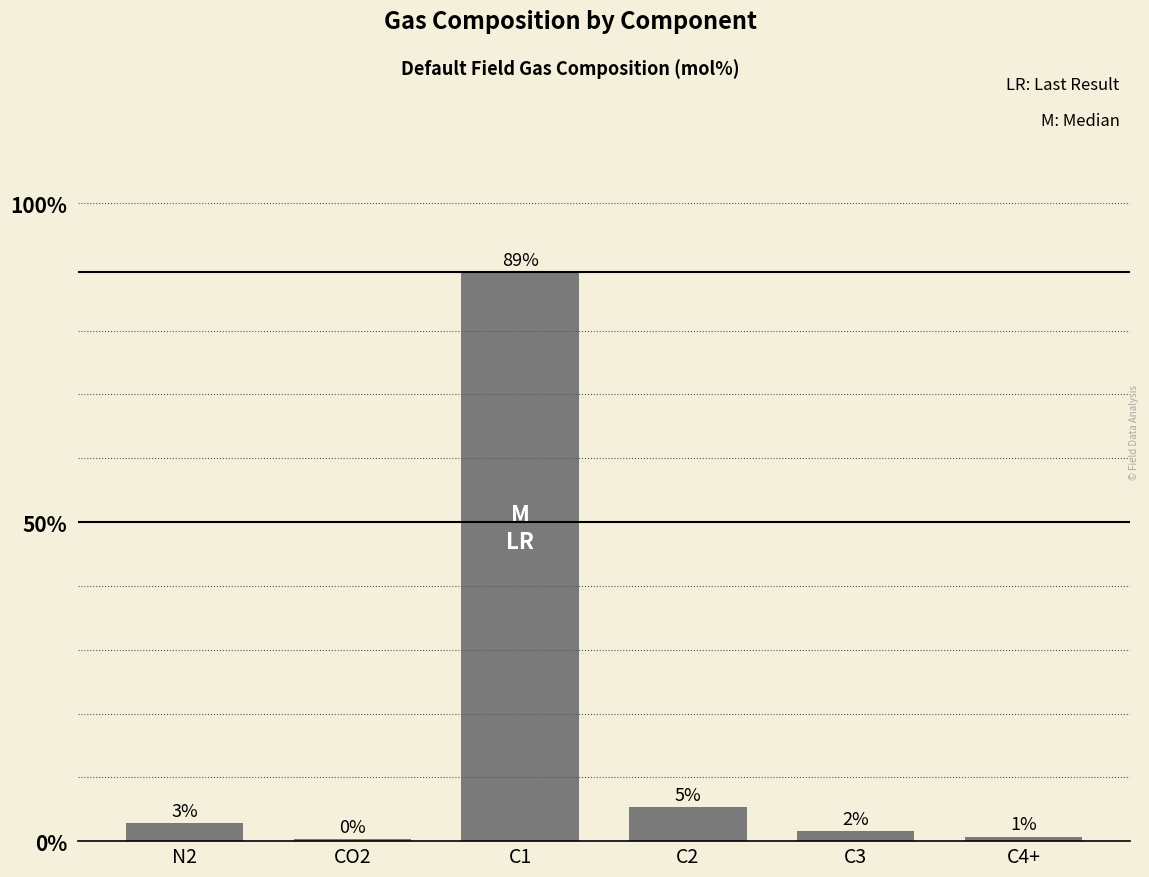

List the labels in order of value, smallest first.

CO2, C4+, C3, N2, C2, C1